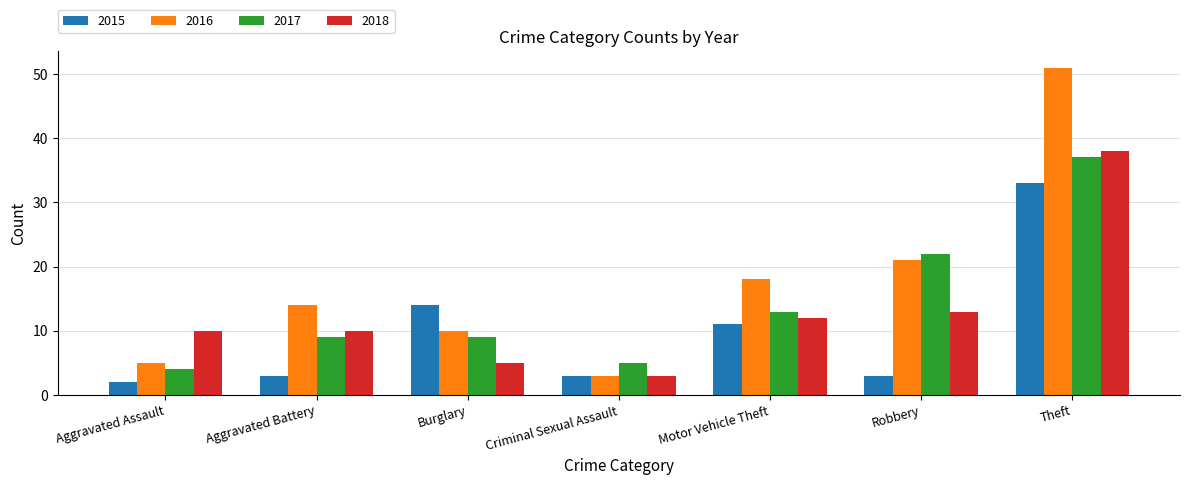

True or false: 2017 has a value of 3 at Criminal Sexual Assault.

False